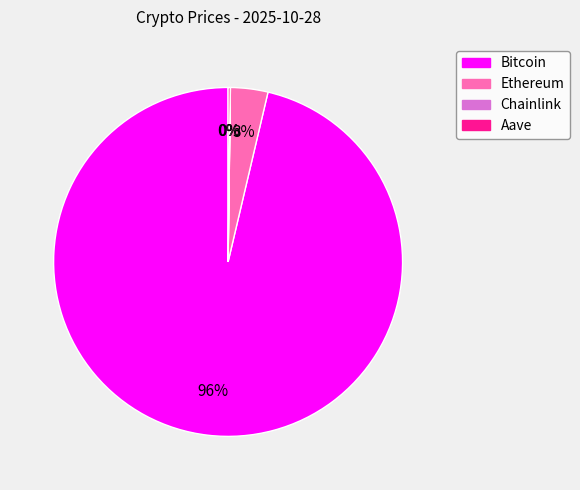

To the nearest percent, what is the average slice percentage?

25%